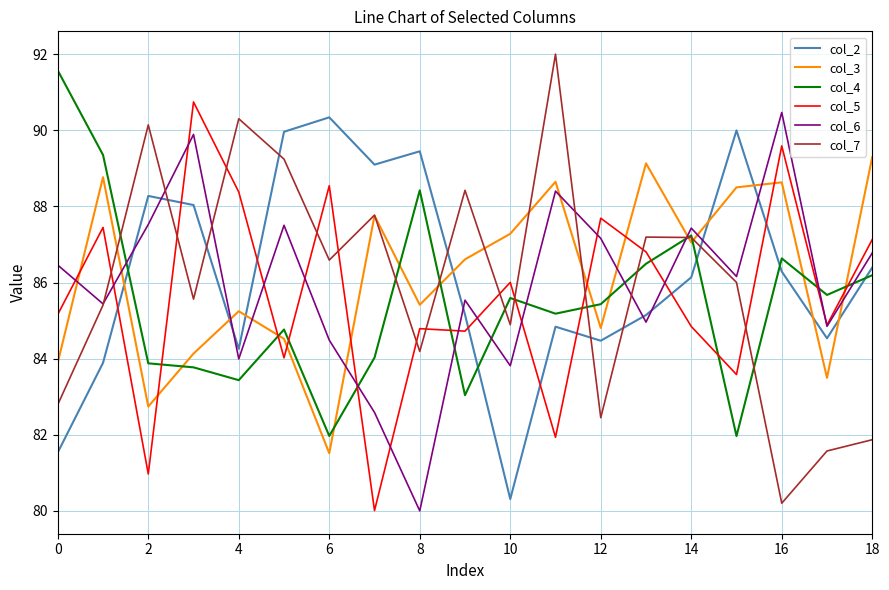

What is the minimum value for col_7?

80.2